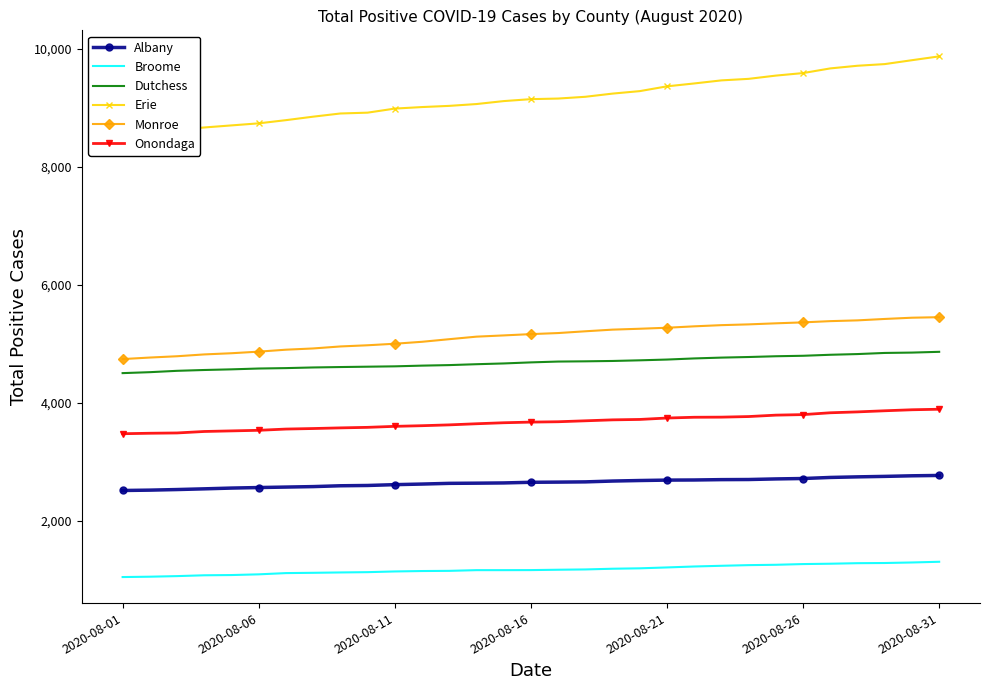

Is this an area chart (filled region under the line)?

No